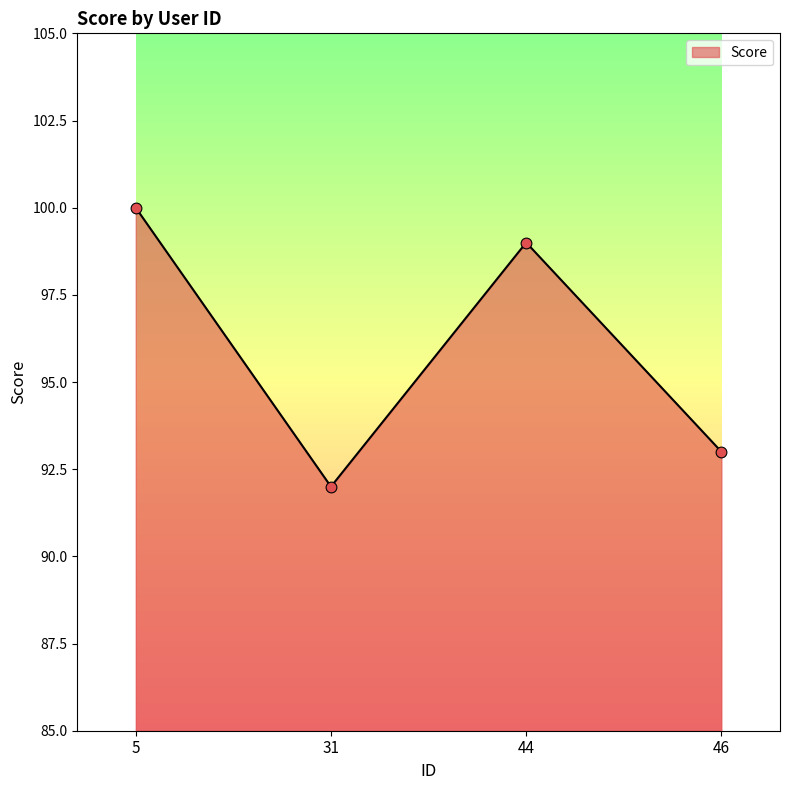

Which has a higher value, 46 or 31?

46